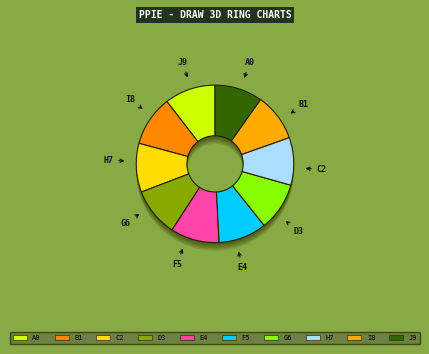

True or false: 88 accounts for 1% of the total.

False